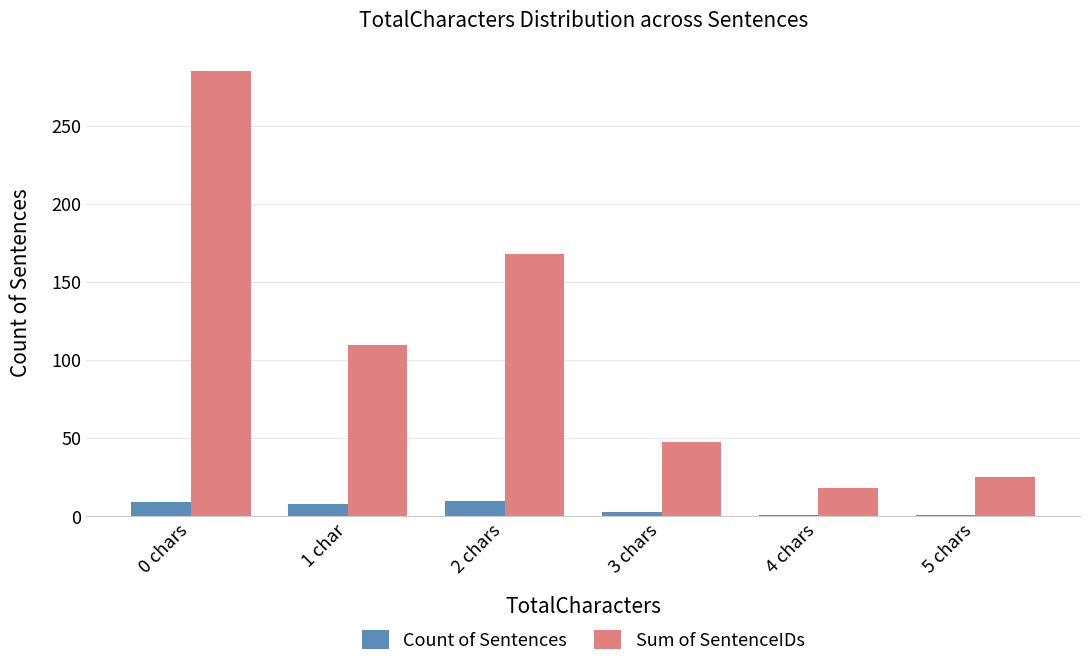

List the series in order of their peak value, lowest first.

Count of Sentences, Sum of SentenceIDs